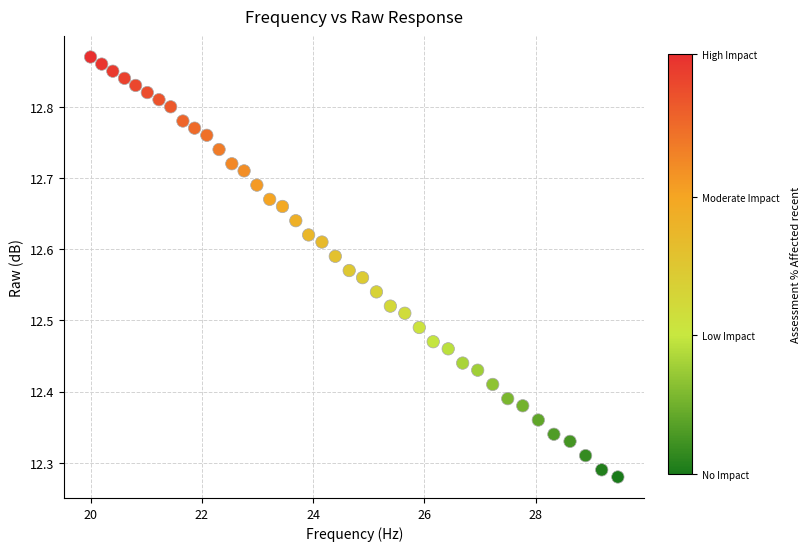

What is the range of X values (max minus min)?

9.5